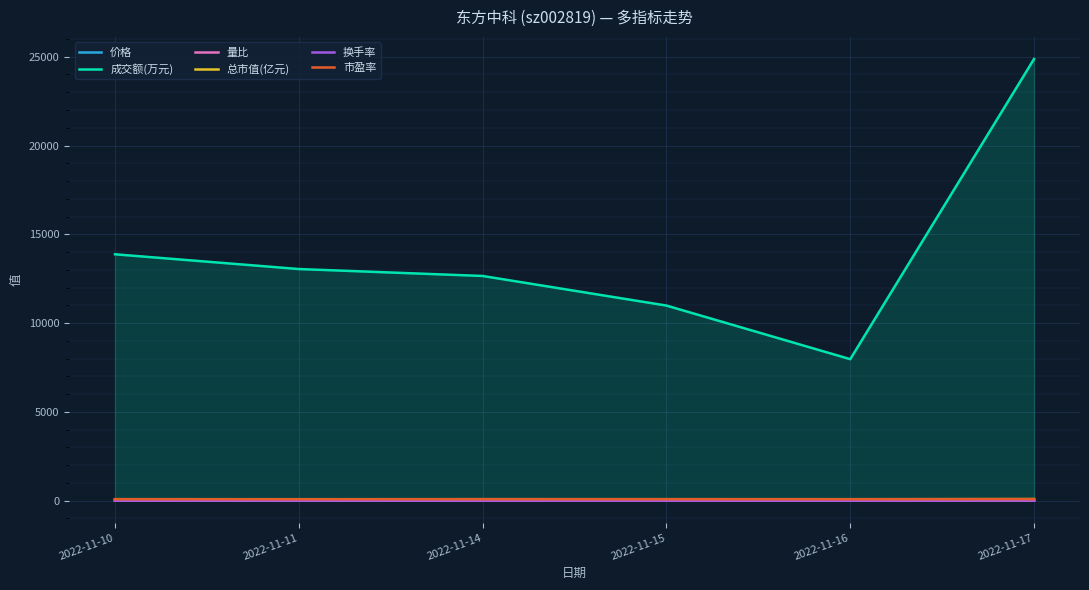

At which label does 成交额(万元) reach its minimum?

2022-11-16